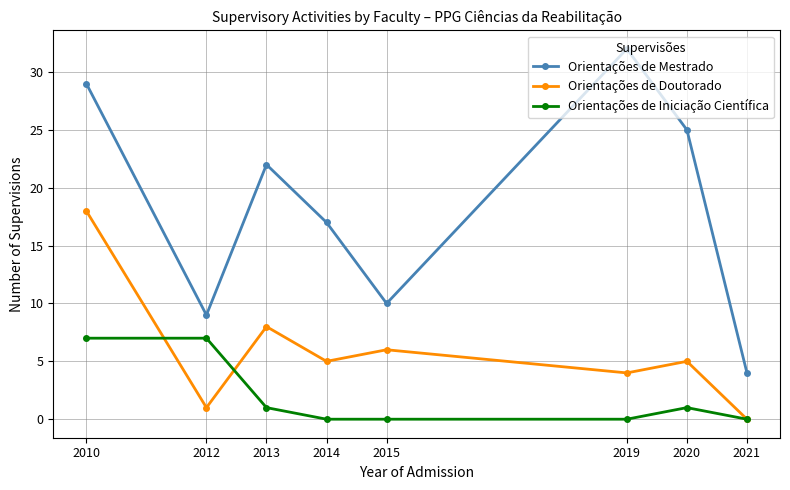

Count the number of data series in this chart.

3